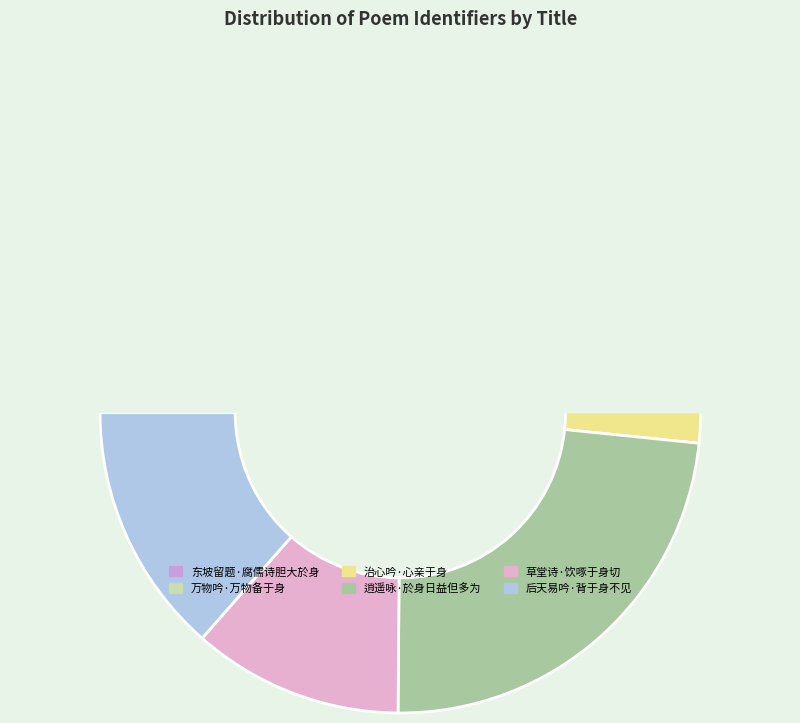

Count the number of slices in the pie.

6